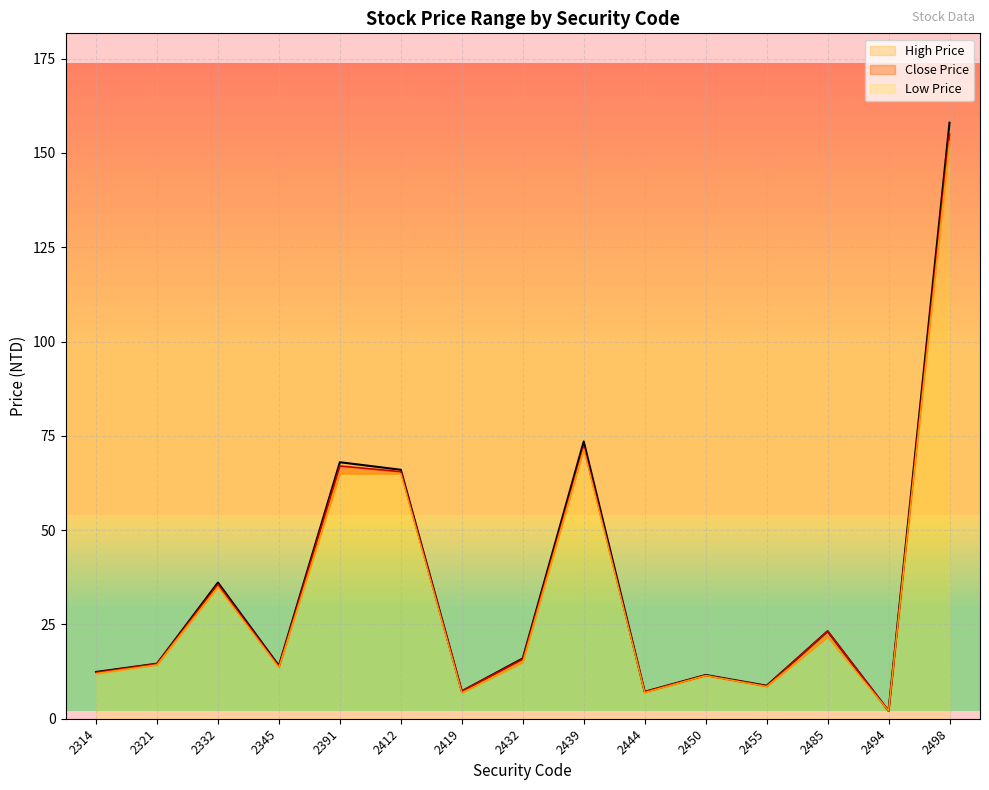

True or false: Close Price has more than 0 interior local peaks.

True